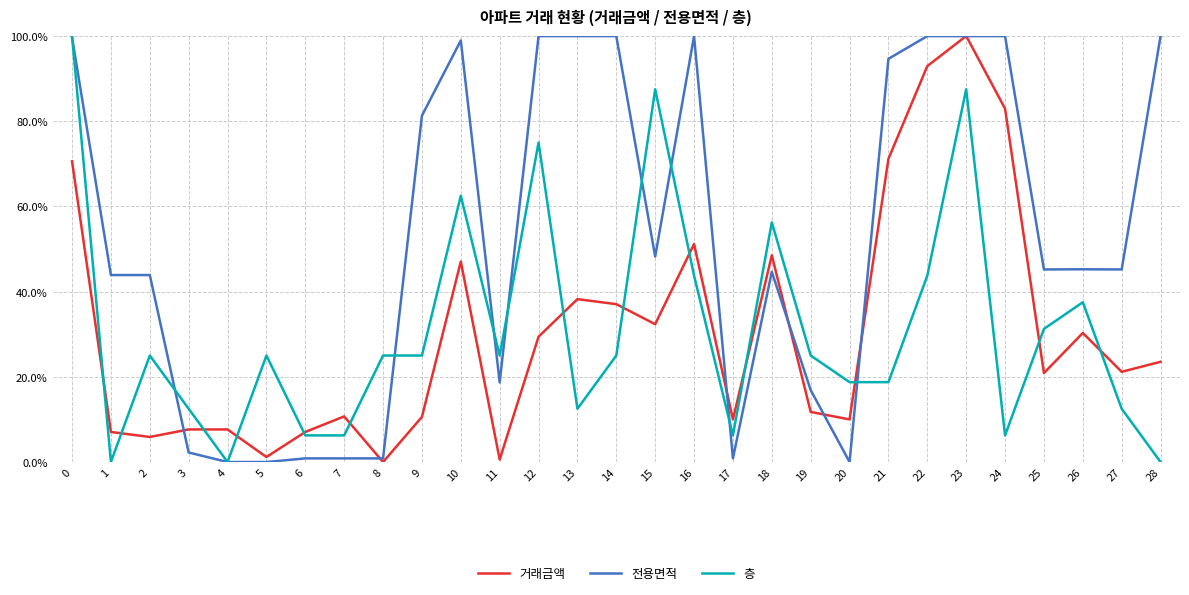

Between 17 and 28, which series saw the biggest shift?

전용면적